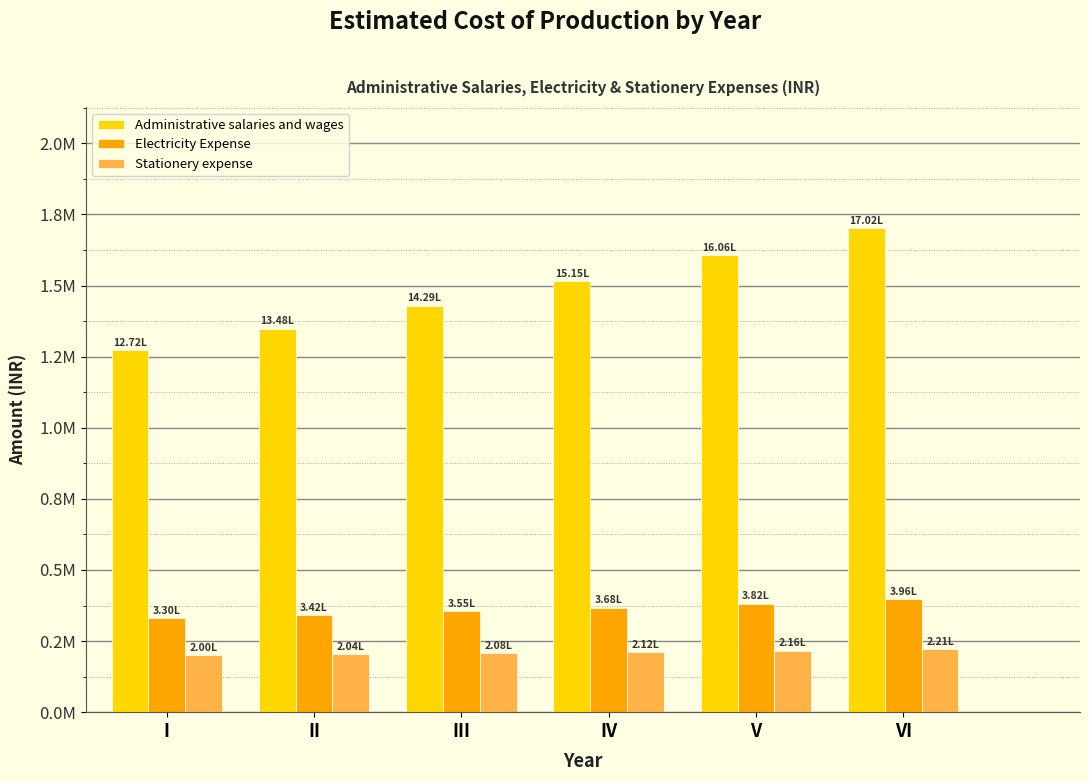

List the series in order of their peak value, lowest first.

Stationery expense, Electricity Expense, Administrative salaries and wages